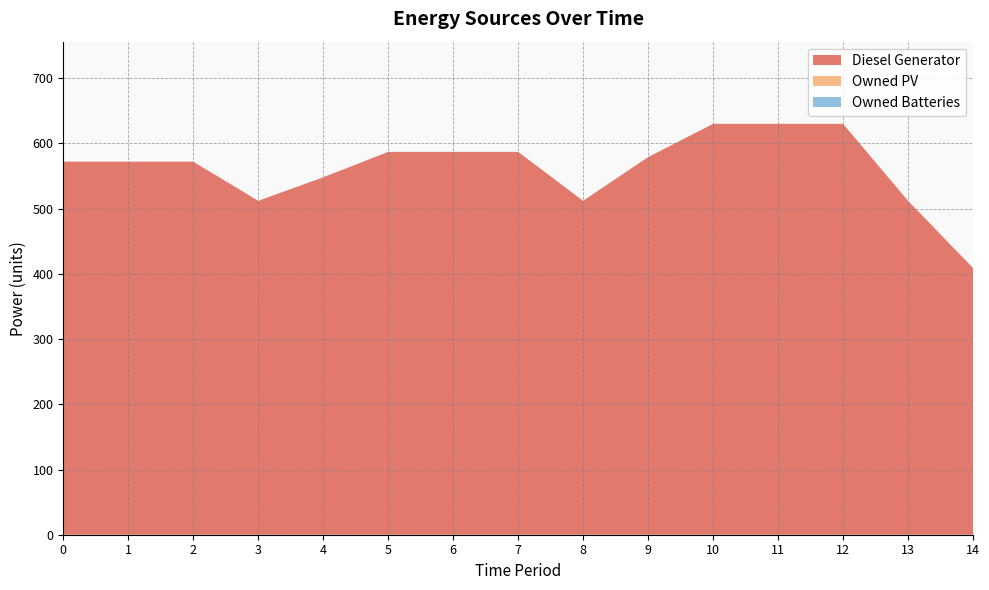

Reading left to right, what are all the values shown in this chart?

Diesel Generator: 572	572	572	512	548	587	587	587	512	579	630	630	630	512	409
Owned PV: 0	0	0	0	0	0	0	0	0	0	0	0	0	0	0
Owned Batteries: 0	0	0	0	0	0	0	0	0	0	0	0	0	0	0